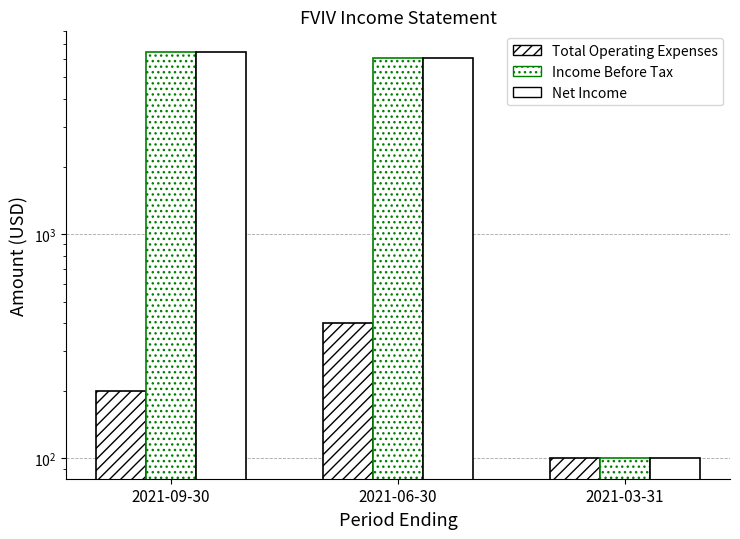

What is the minimum value for Total Operating Expenses?

100